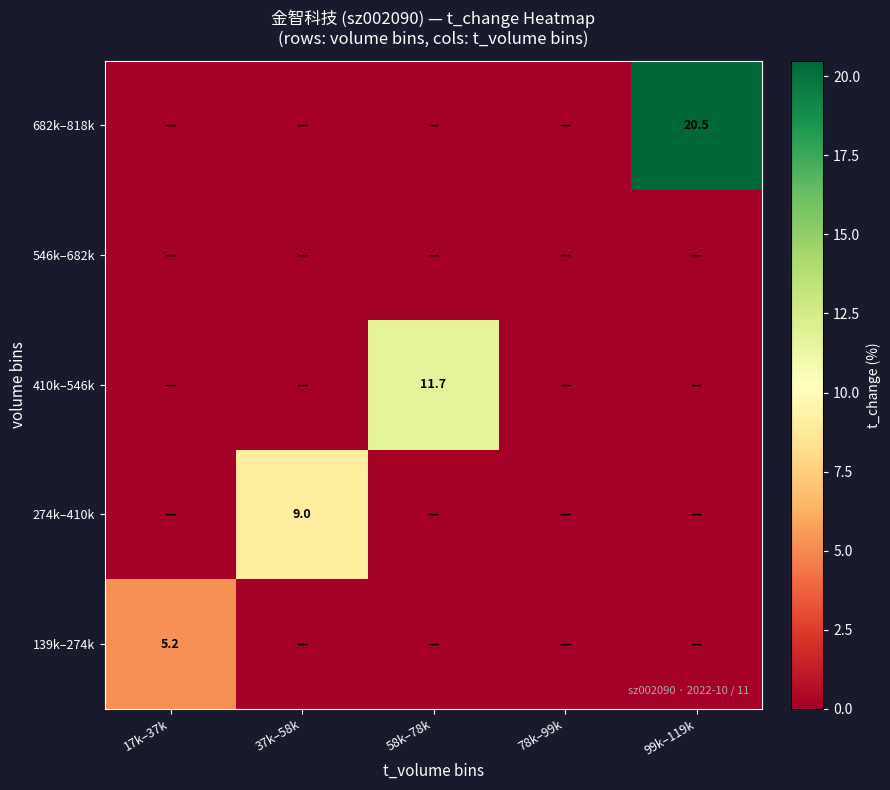

At 58k–78k, list the series in order from smallest to largest.

139k–274k, 274k–410k, 546k–682k, 682k–818k, 410k–546k